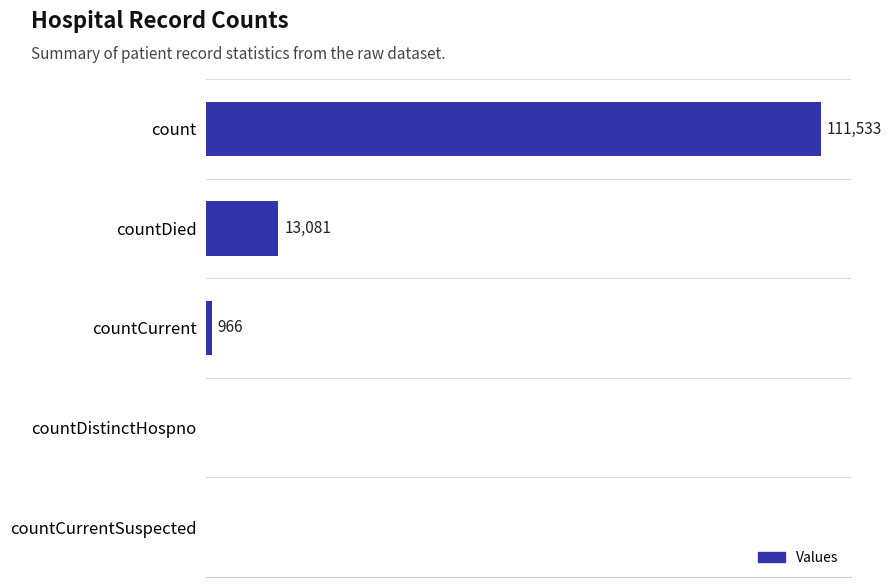

Are the bars horizontal?

Yes